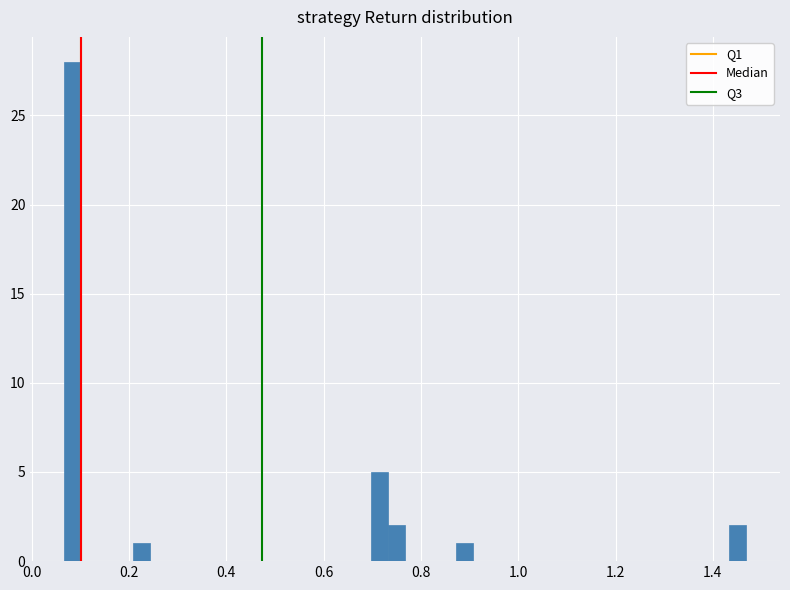

Around what value on the x-axis is the tallest bar? Give the approximate position of its centre, as read against the axis.

0.08